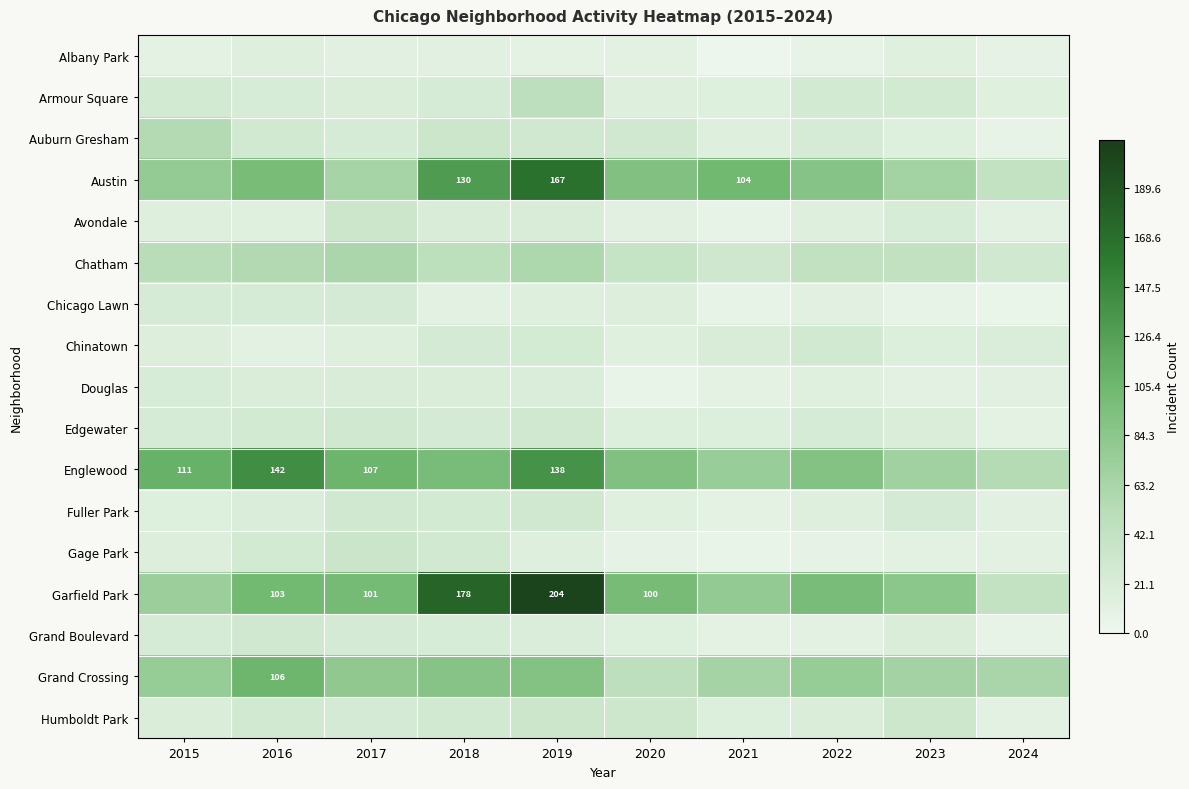

The Garfield Park series shows 22 at 2016. True or false?

False